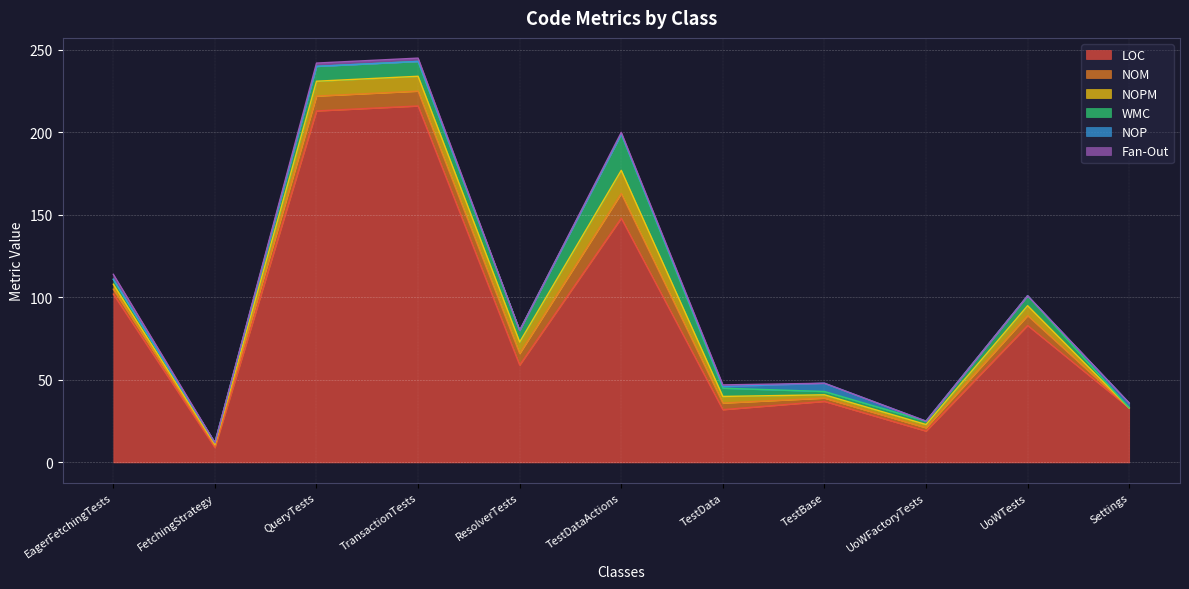

Which category has the lowest value in the LOC series?

FetchingStrategy